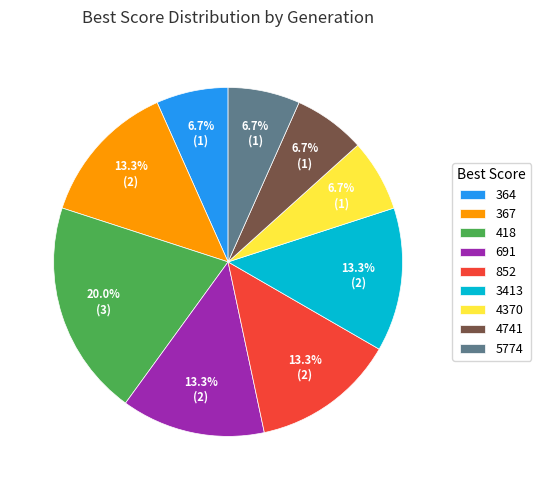

What is the ratio of the value at 418 to the value at 4741?

3.0